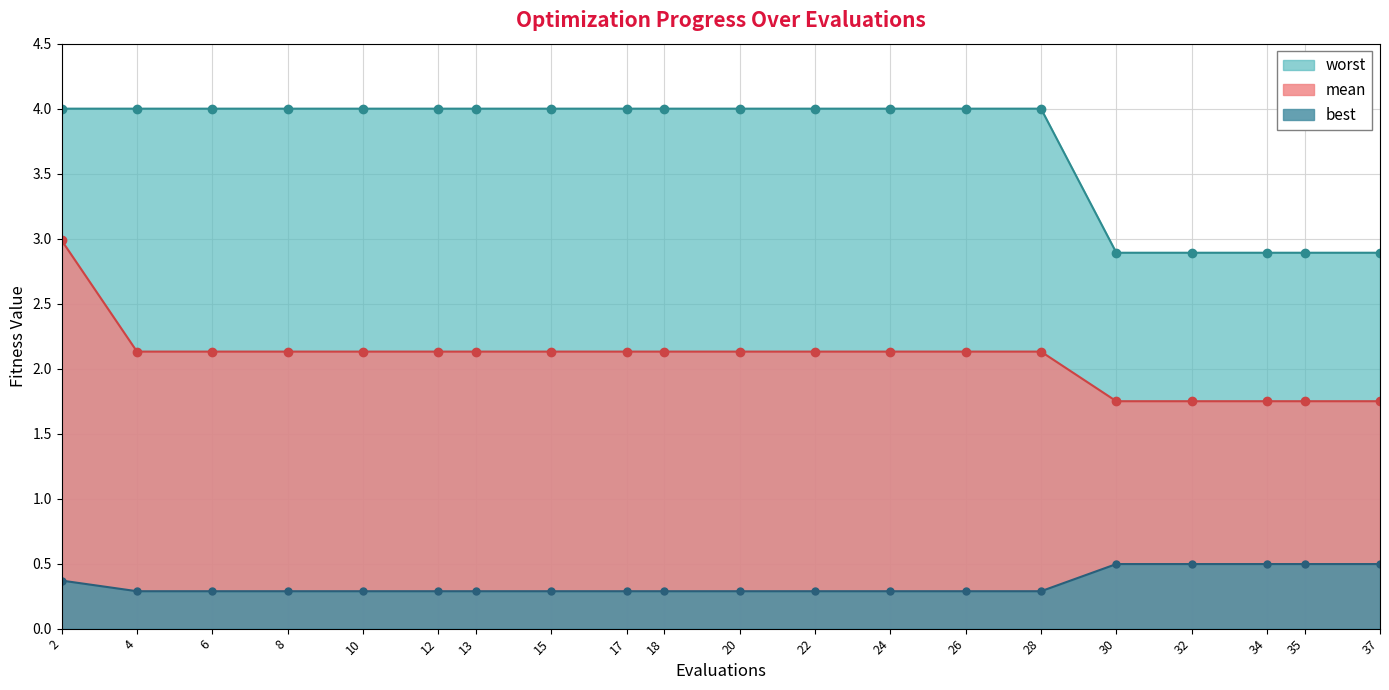

Is the value of mean at 32 greater than the value of worst at 28?

No